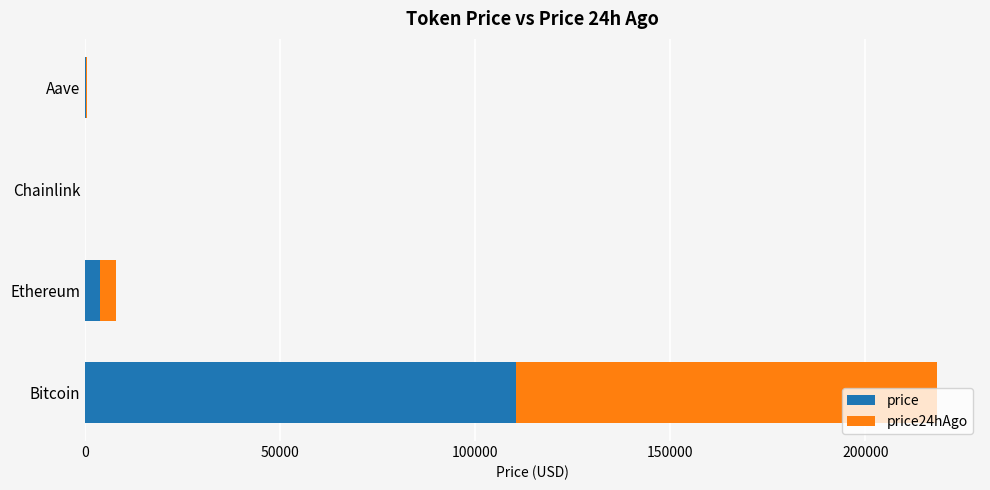

How many data points does each series have?

4